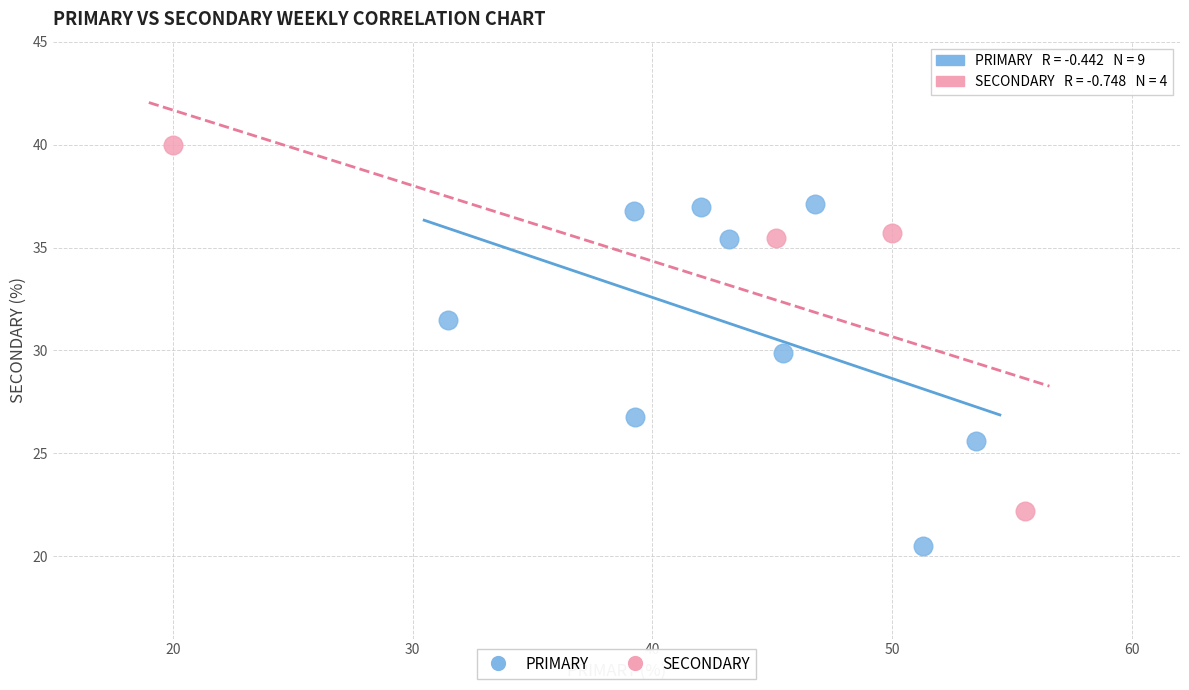

Which series has the largest Y range (max minus min)?

SECONDARY